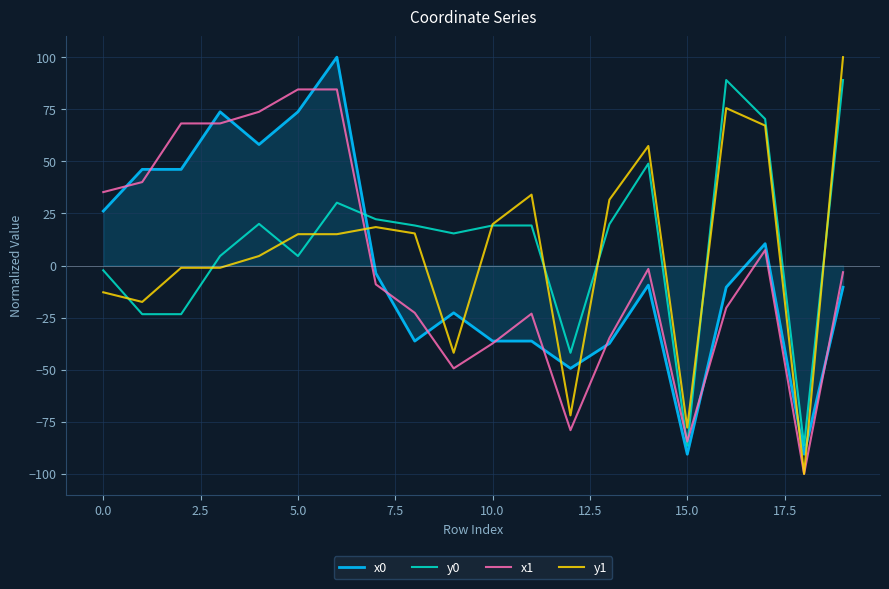

What is the minimum value for y0?

-86.5